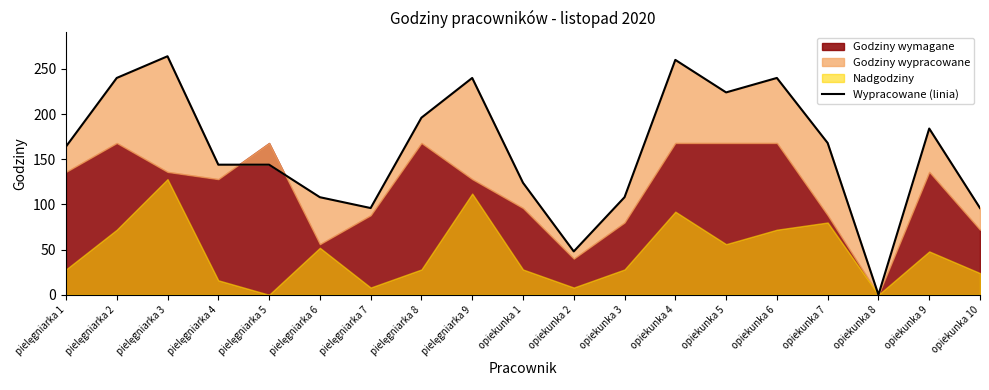

What is the greatest value displayed?

264